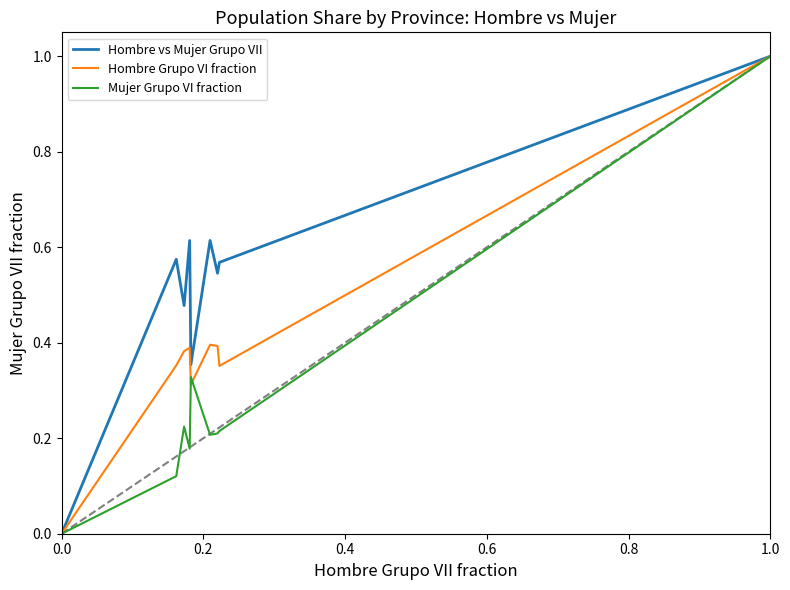

Which series has the largest total across all categories?

Hombre vs Mujer Grupo VII